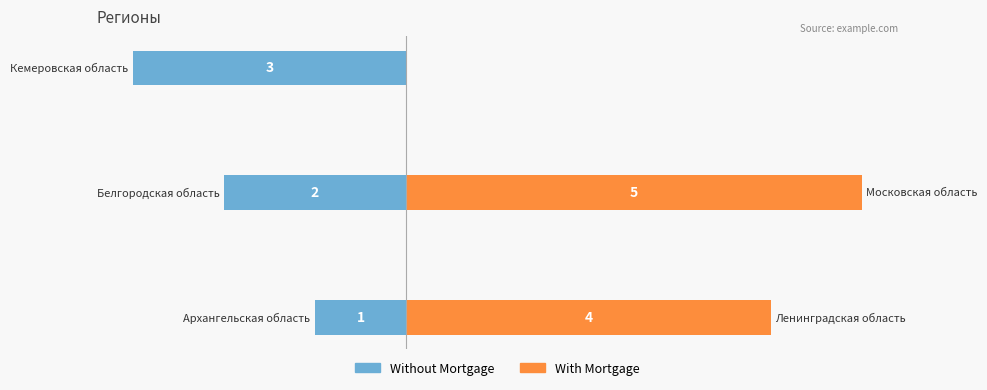

Rank the categories by value from highest to lowest.

Московская область, Ленинградская область, Кемеровская область, Белгородская область, Архангельская область